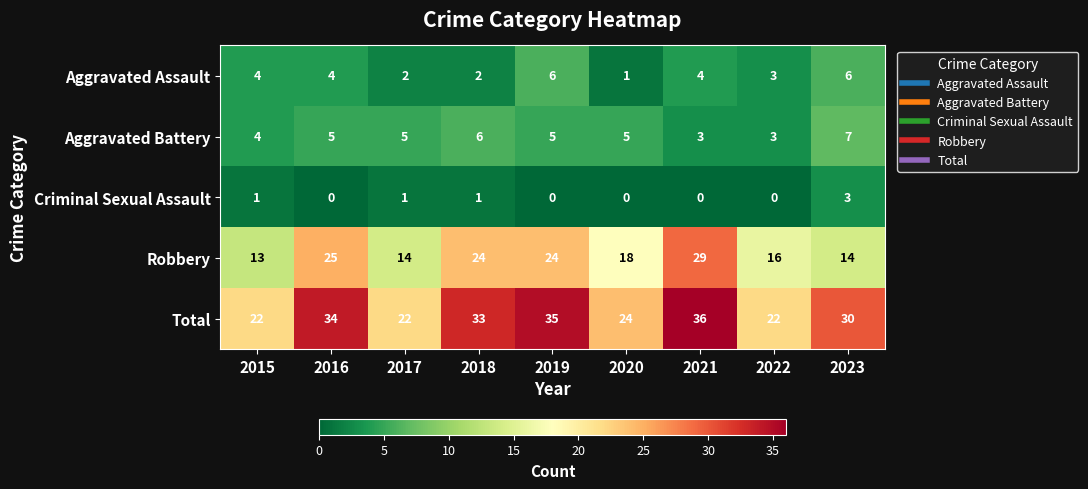

Between 2016 and 2020, which series saw the biggest shift?

Total